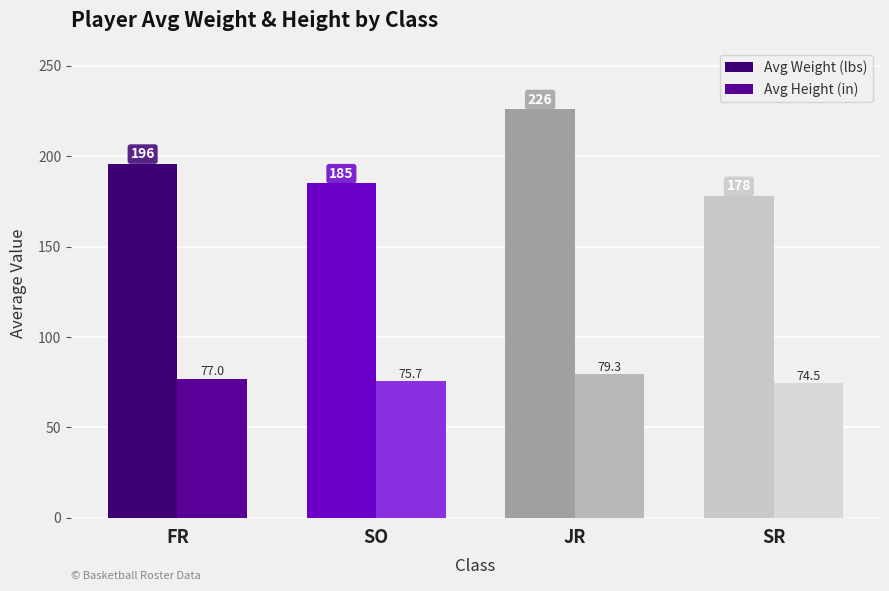

Reading right to left, list all the values displayed in this chart.

Avg Weight (lbs): SR=178.0	JR=226.0	SO=185.0	FR=195.8
Avg Height (in): SR=74.5	JR=79.3	SO=75.7	FR=77.0